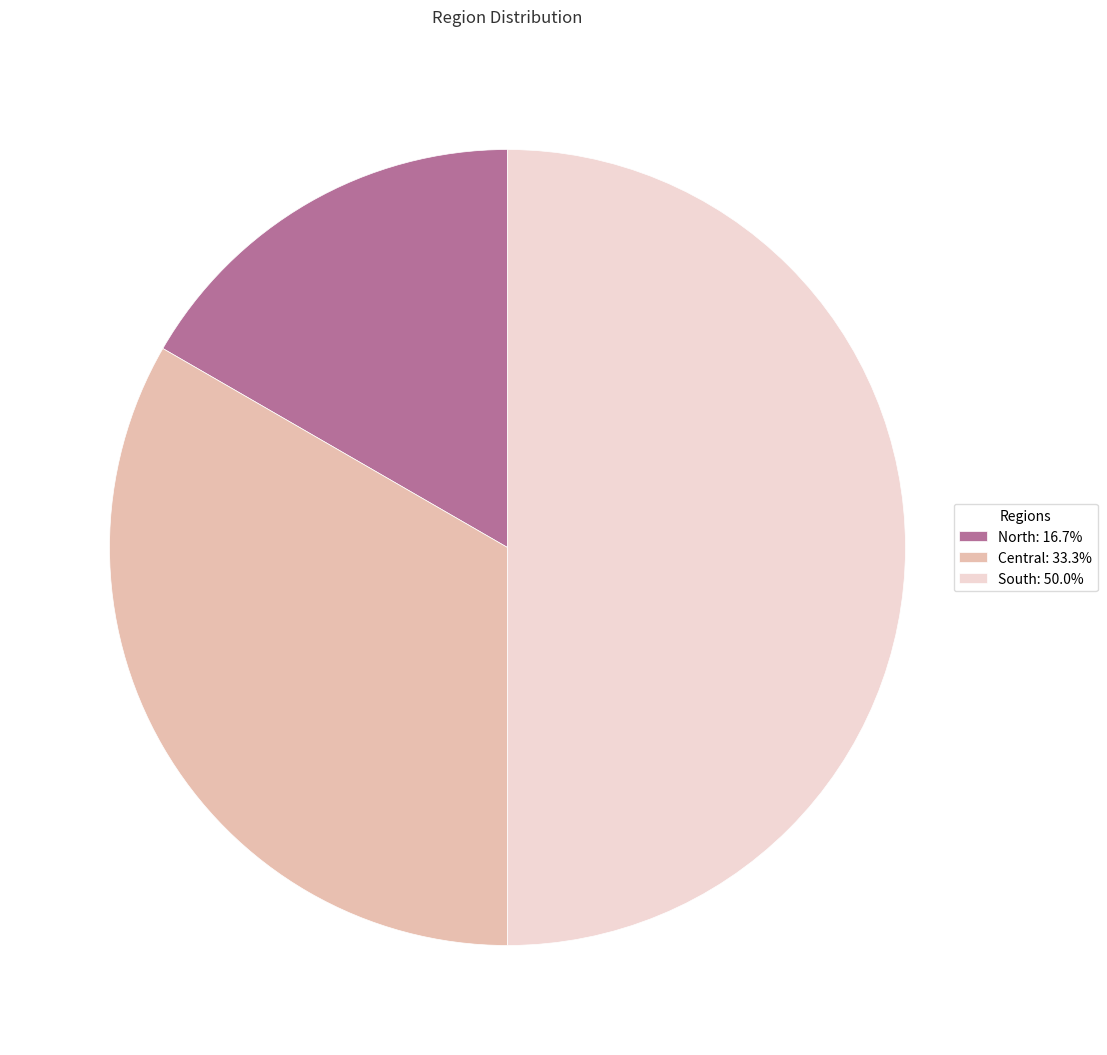

Is North: 16.7% the majority of the pie?

No